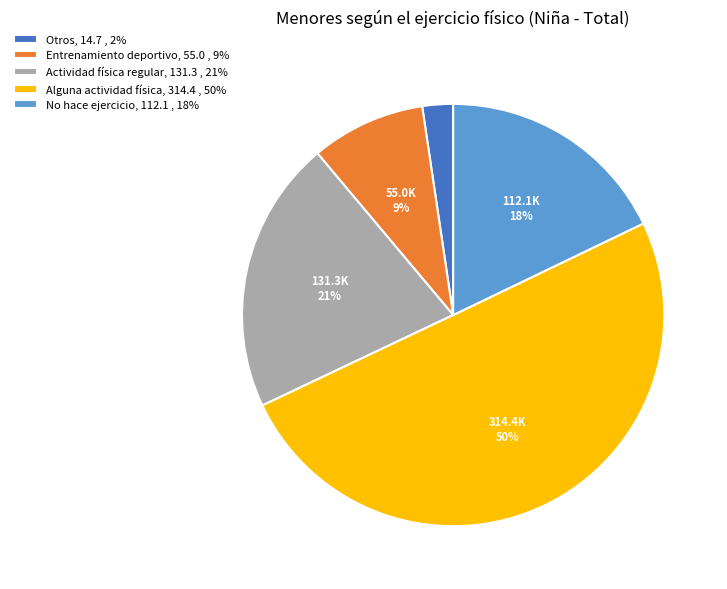

Do Otros, 14.7 , 2% and No hace ejercicio, 112.1 , 18% together represent more than half of the pie?

No